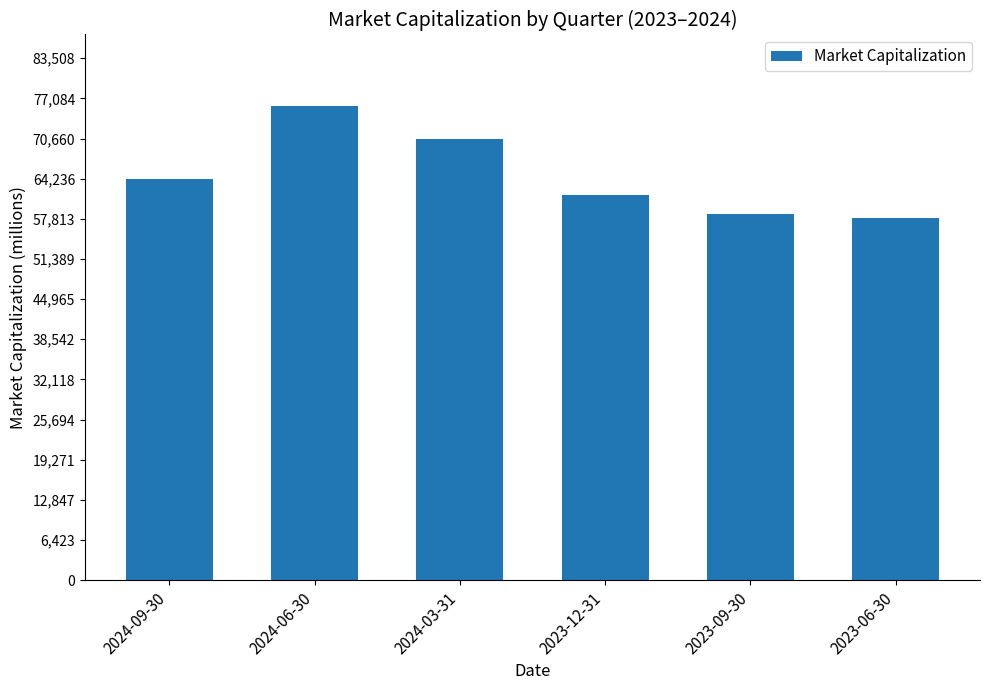

List the labels in order of value, largest first.

2024-06-30, 2024-03-31, 2024-09-30, 2023-12-31, 2023-09-30, 2023-06-30